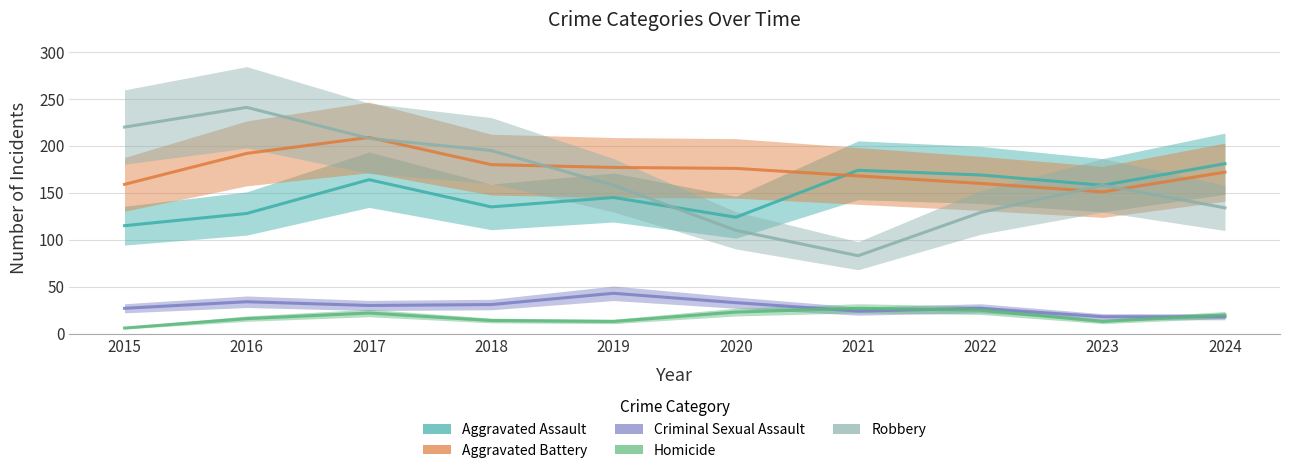

What is the value of the Criminal Sexual Assault point at the 8th from the left?

27